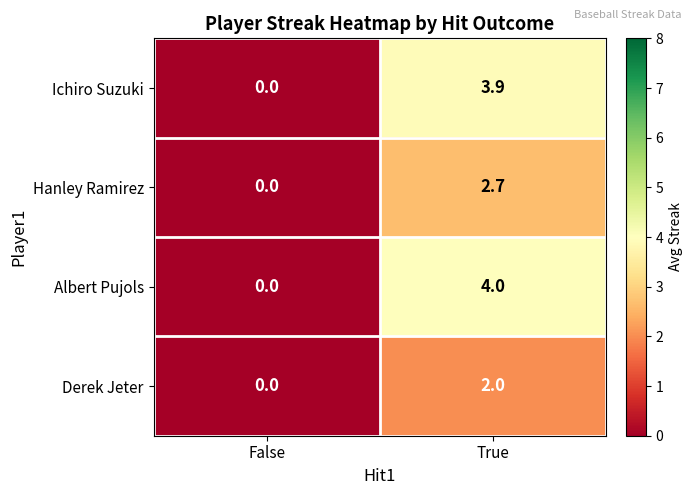

What is the difference between the maximum and minimum values in the Derek Jeter series?

2.0